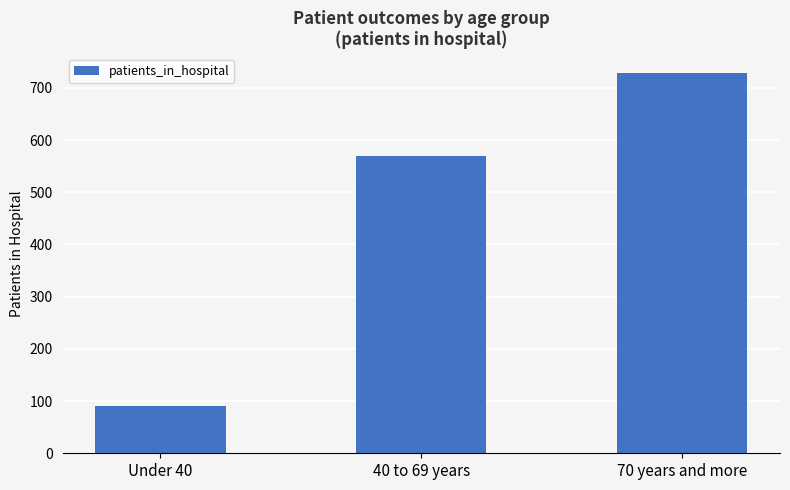

Approximately how many times larger is the value at 70 years and more compared to Under 40?

8.0